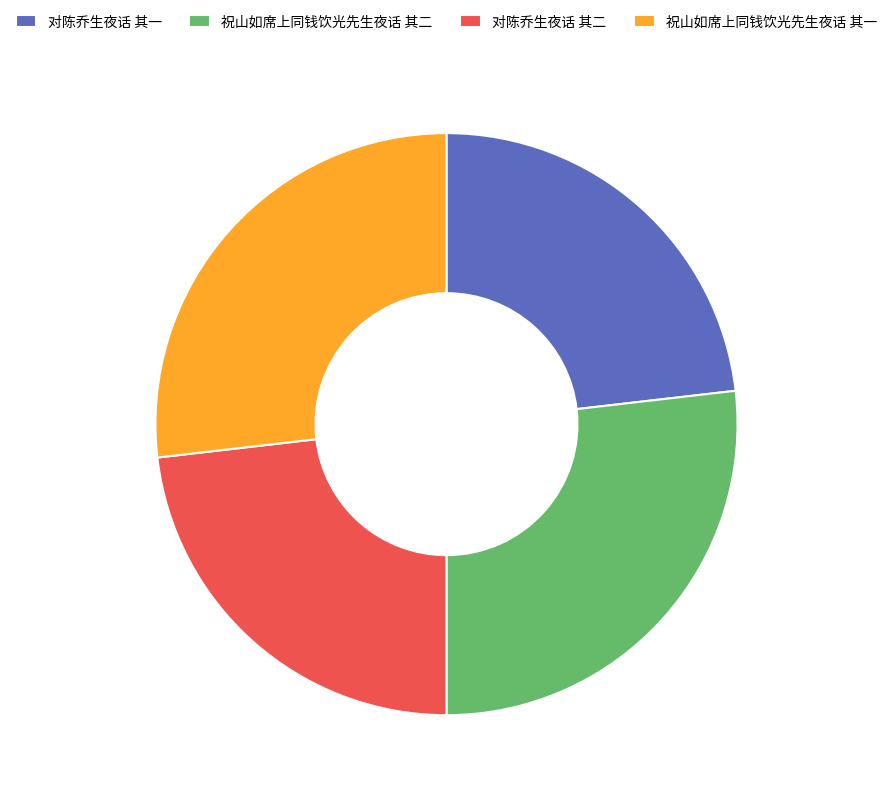

Between 对陈乔生夜话 其一 and 祝山如席上同钱饮光先生夜话 其二, which is larger?

祝山如席上同钱饮光先生夜话 其二